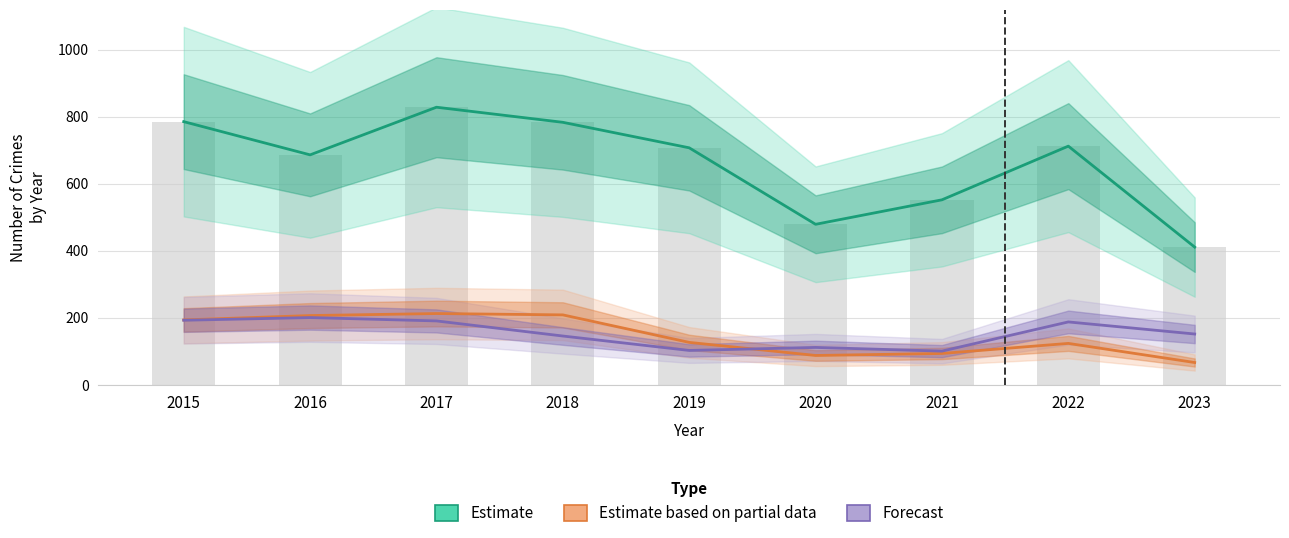

What is the difference between the highest and lowest values at 2020?

391